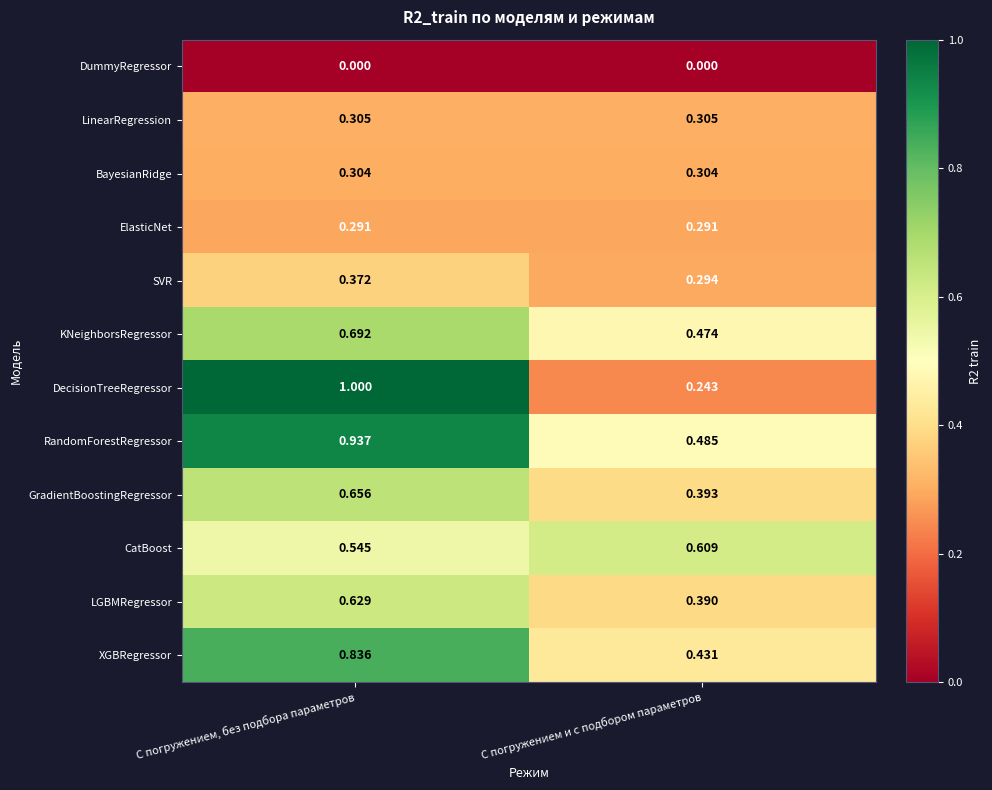

List the labels in order of SVR value, largest first.

С погружением, без подбора параметров, С погружением и с подбором параметров